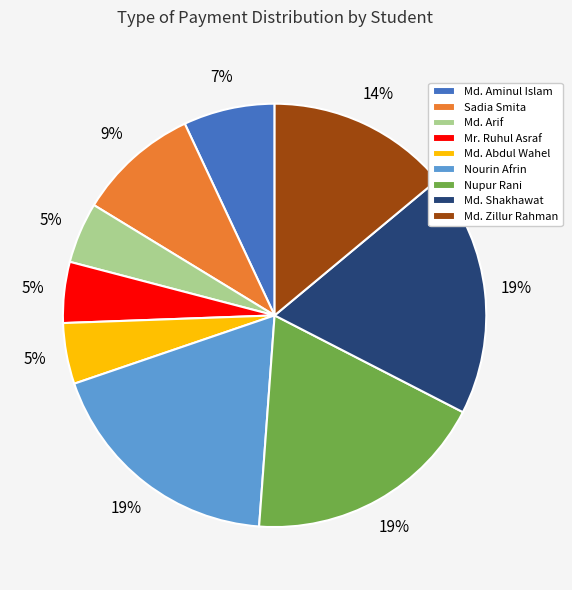

Combined, do Nourin Afrin and Md. Zillur Rahman account for over 50%?

No